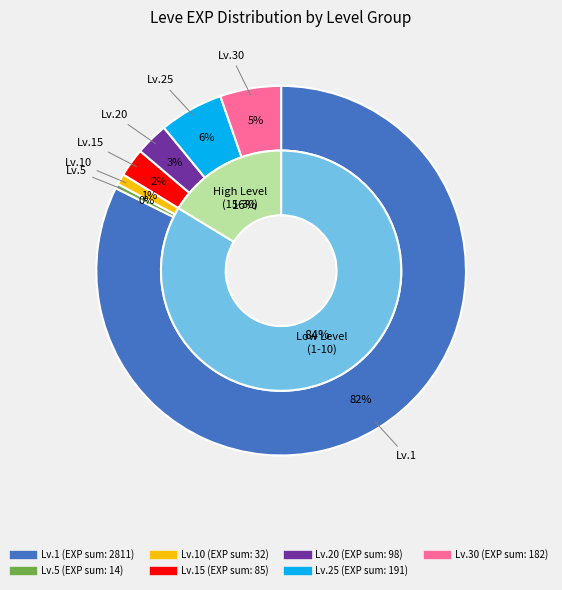

To the nearest percent, what is the average slice percentage?

14%